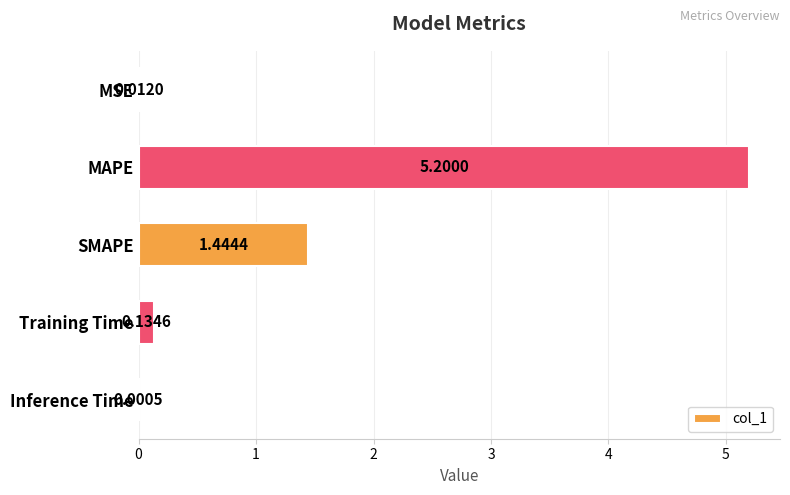

At which label is the value closest to 2?

SMAPE